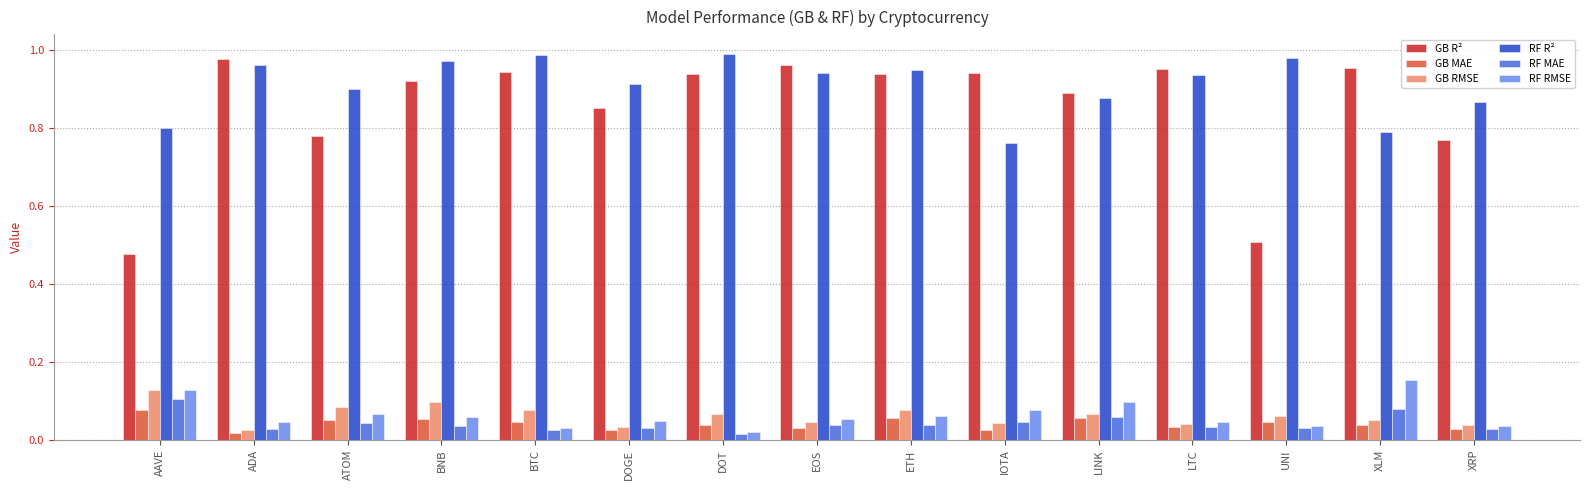

What is the label of the 5th bar from the right?

LINK